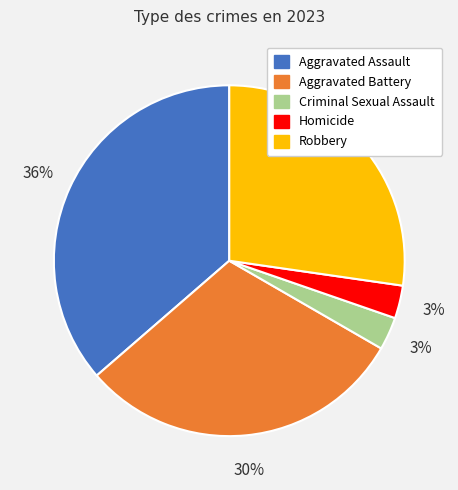

Is Aggravated Battery the majority of the pie?

No